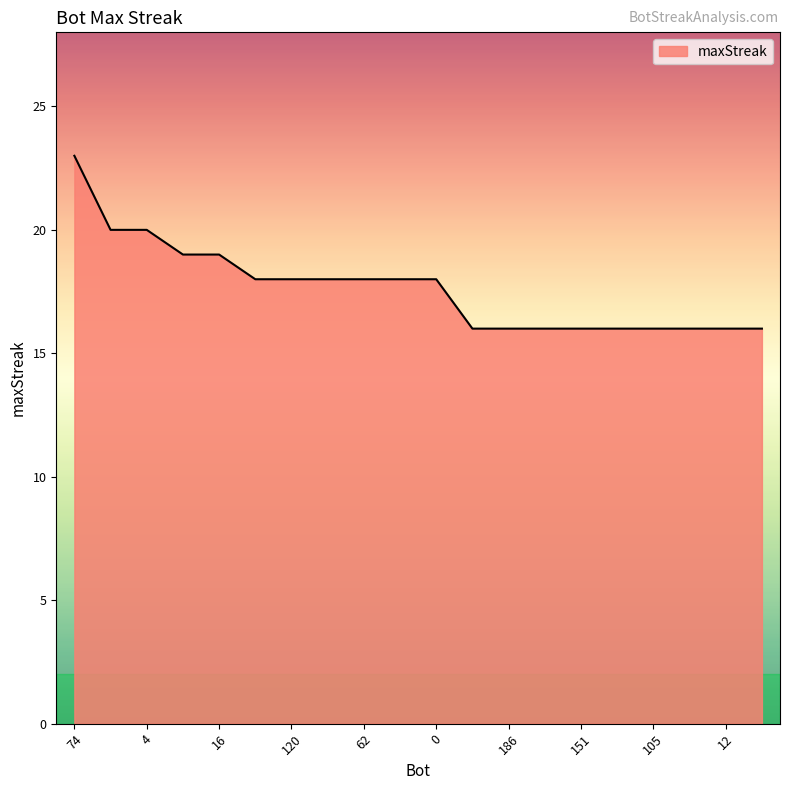

What is the smallest value displayed?

16